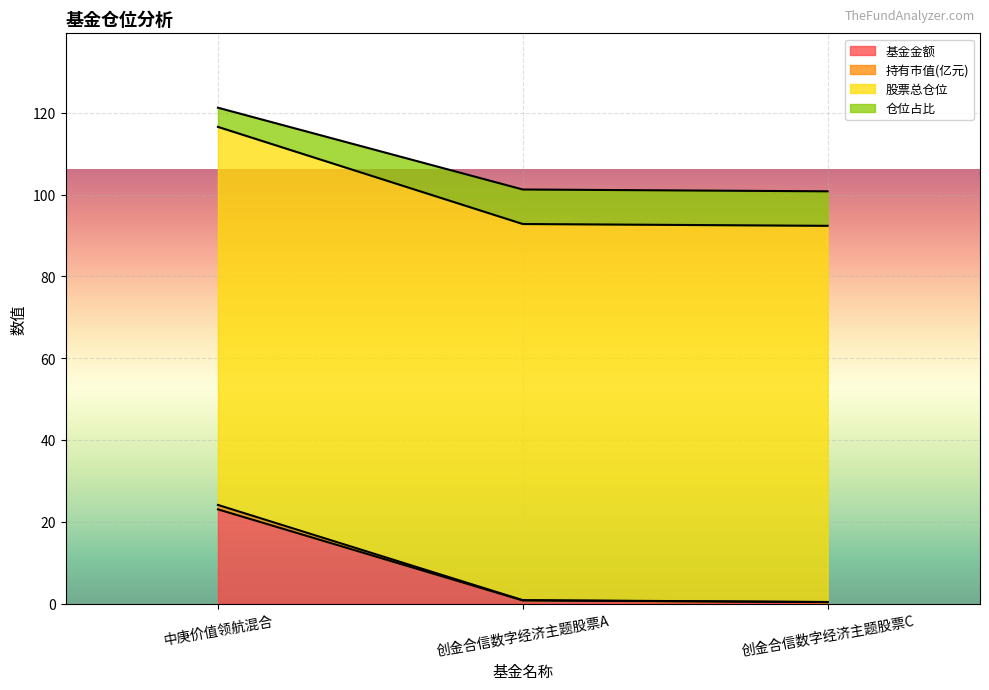

What is the difference between the maximum and second lowest values in the 基金金额 series?

22.3